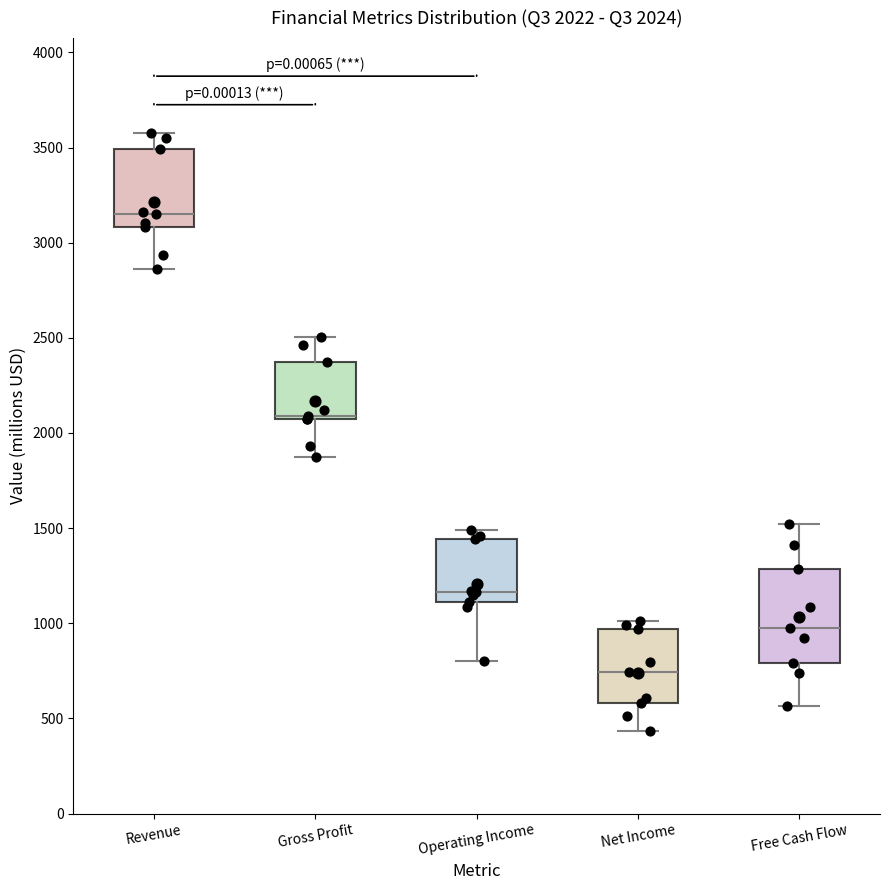

Which box's median line is the highest?

Revenue